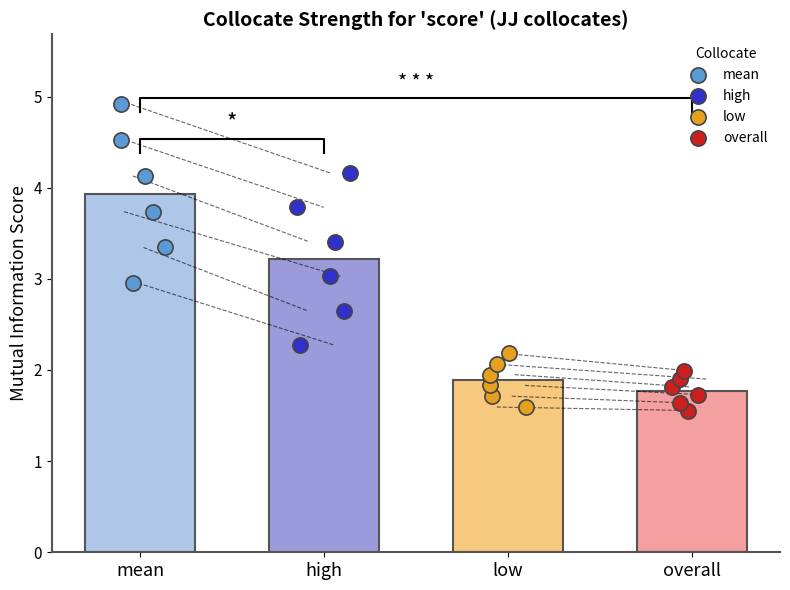

What are all the series names shown in the legend?

mean, high, low, overall